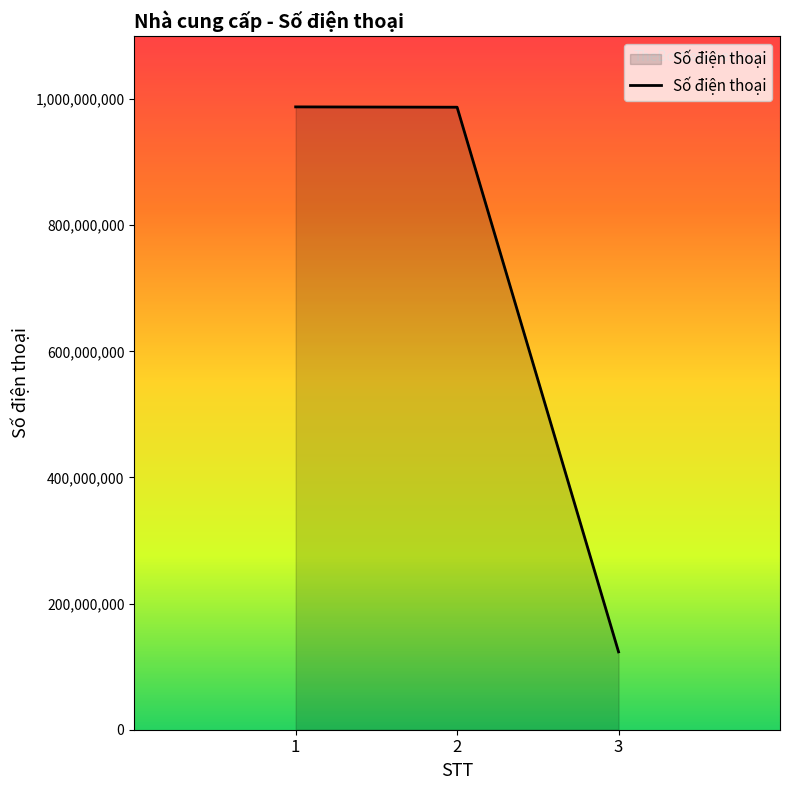

What is the difference between the second highest and minimum values?

863666865